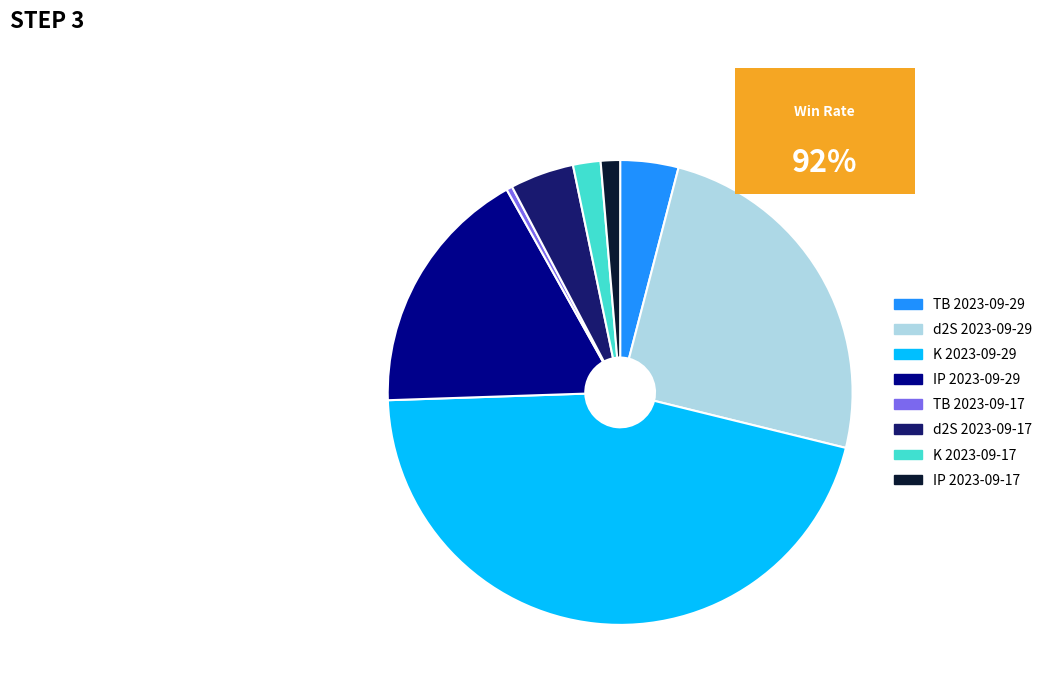

Combined, do K 2023-09-29 and d2S 2023-09-29 account for over 50%?

Yes